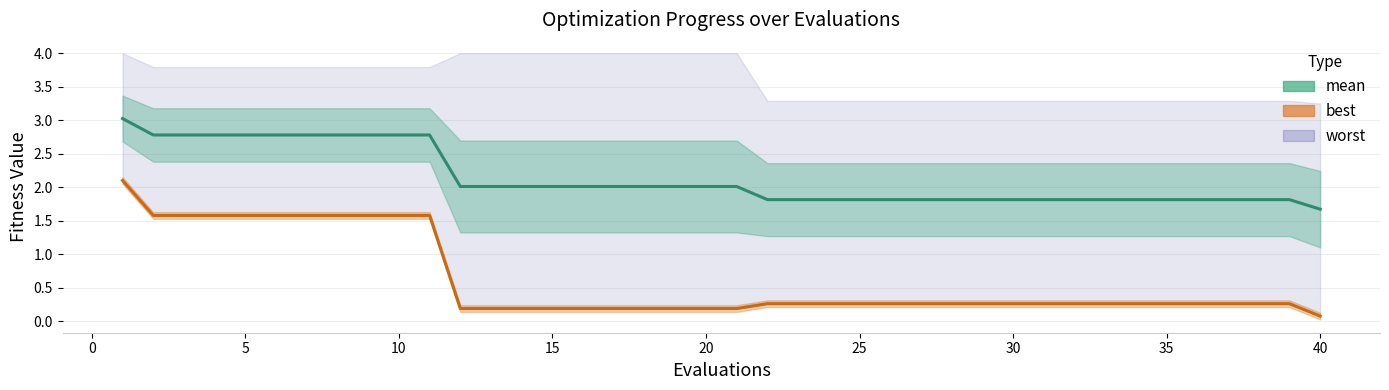

Reading right to left, what are all the values shown in this chart?

mean: 1.7	1.8	1.8	1.8	1.8	1.8	1.8	1.8	1.8	1.8	1.8	1.8	1.8	1.8	1.8	1.8	1.8	1.8	1.8	2.0	2.0	2.0	2.0	2.0	2.0	2.0	2.0	2.0	2.0	2.8	2.8	2.8	2.8	2.8	2.8	2.8	2.8	2.8	2.8	3.0
best: 0.1	0.3	0.3	0.3	0.3	0.3	0.3	0.3	0.3	0.3	0.3	0.3	0.3	0.3	0.3	0.3	0.3	0.3	0.3	0.2	0.2	0.2	0.2	0.2	0.2	0.2	0.2	0.2	0.2	1.6	1.6	1.6	1.6	1.6	1.6	1.6	1.6	1.6	1.6	2.1